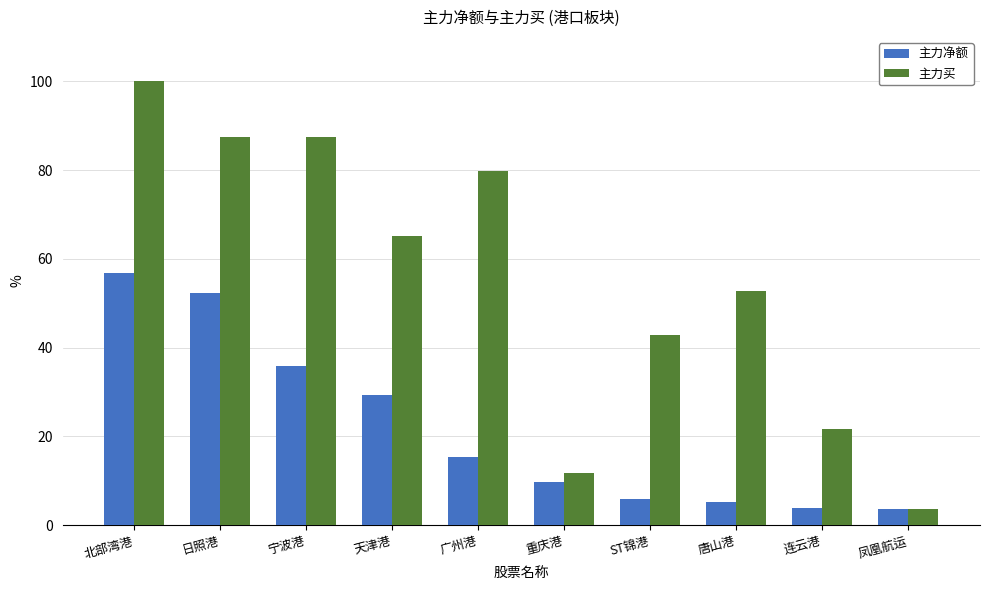

What is the smallest value displayed?

3.6